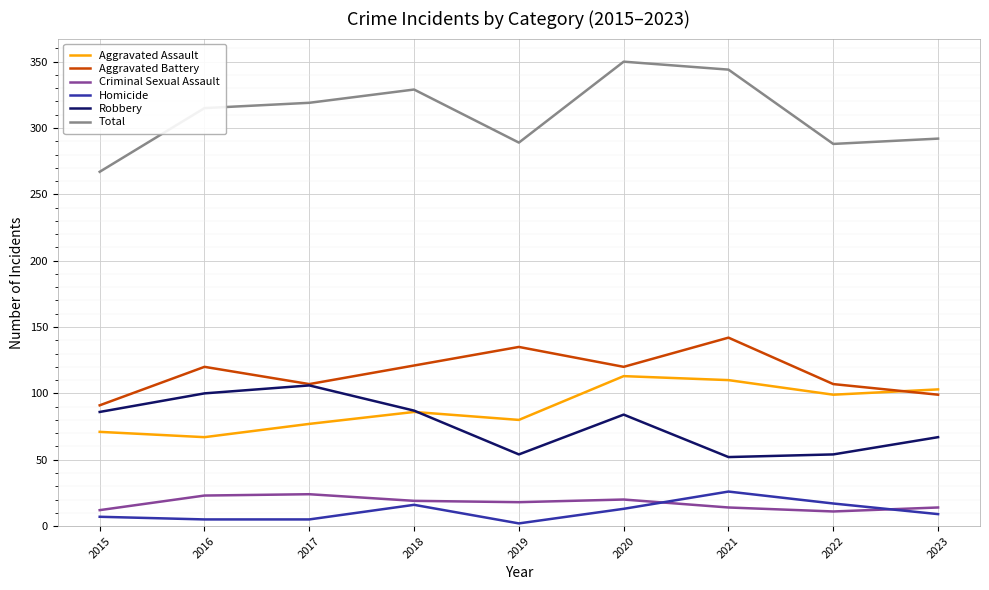

Which category has the lowest value across all series?

2019